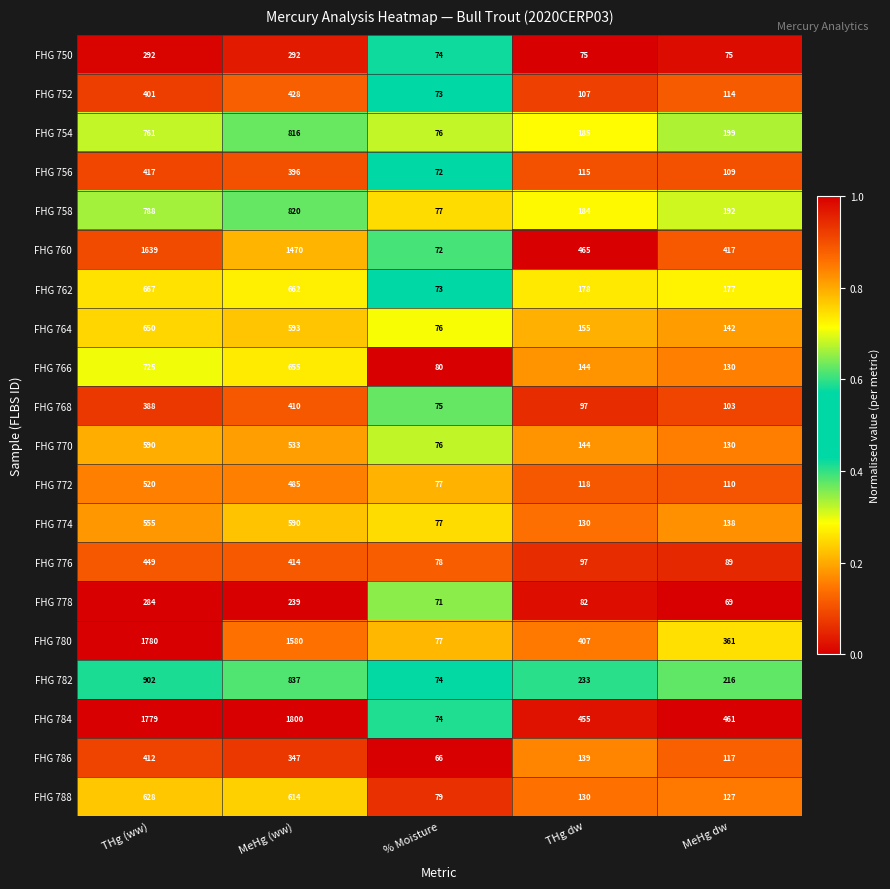

Read the FHG 756 value at MeHg dw, to the nearest 50.

100